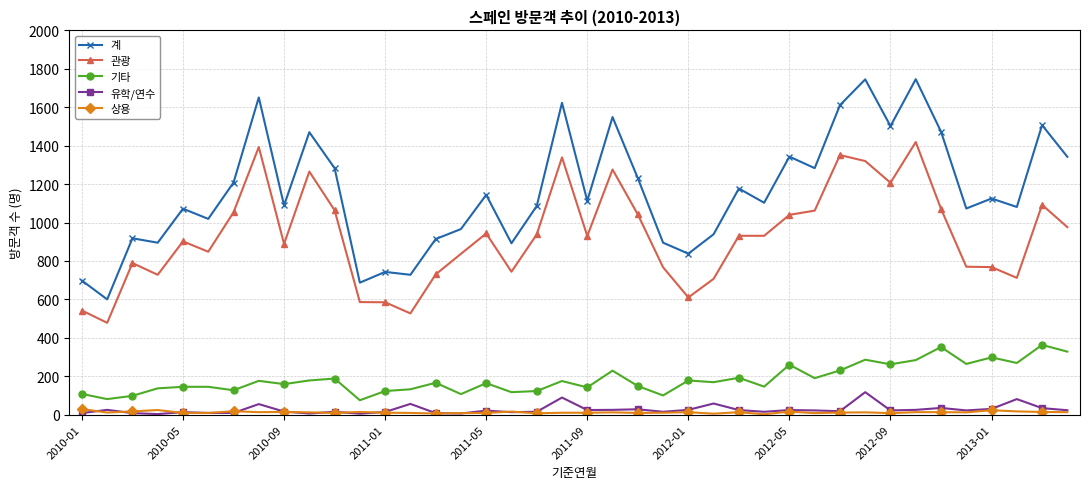

Which series has the widest spread of values?

계